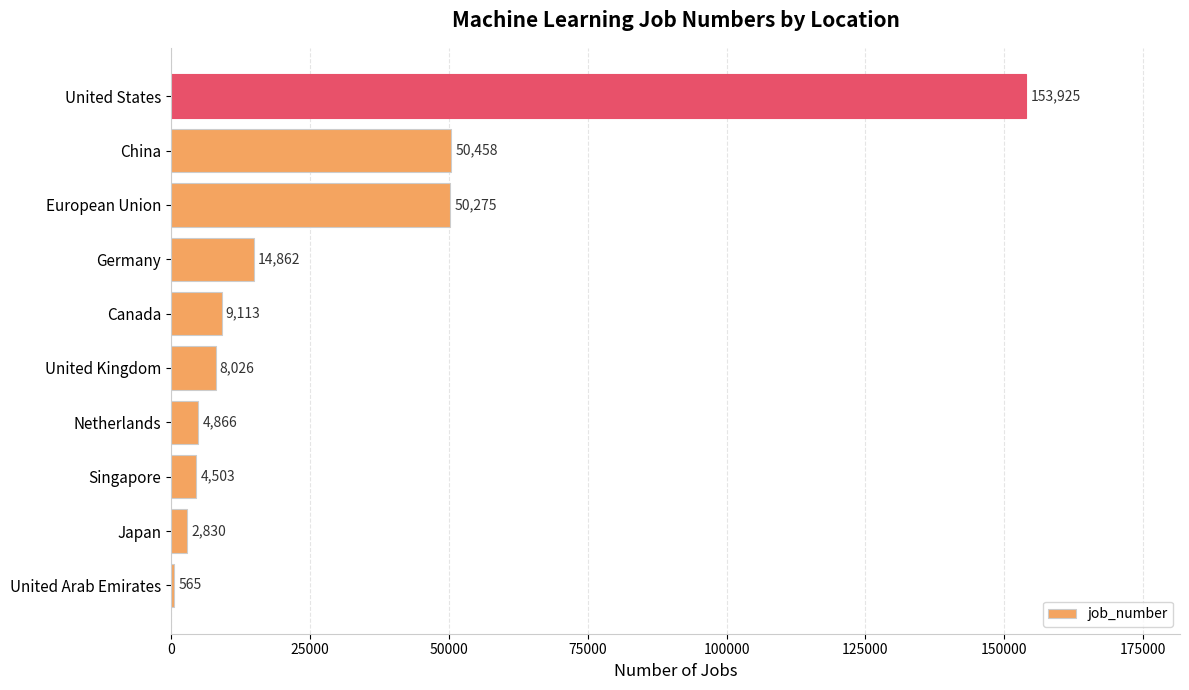

Are the bars grouped side by side (vs. stacked)?

No